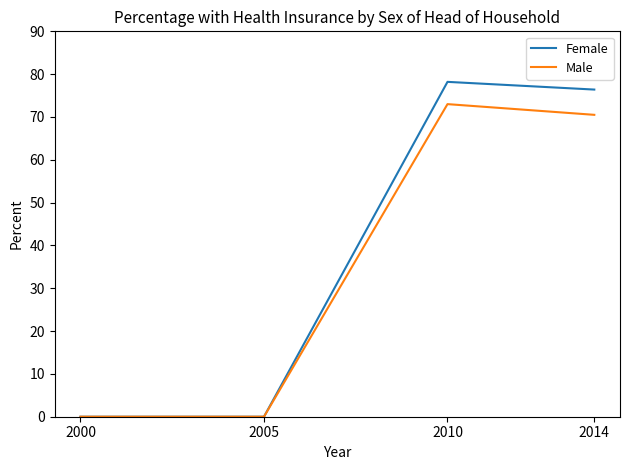

How many values in the Male series are below 70?

2